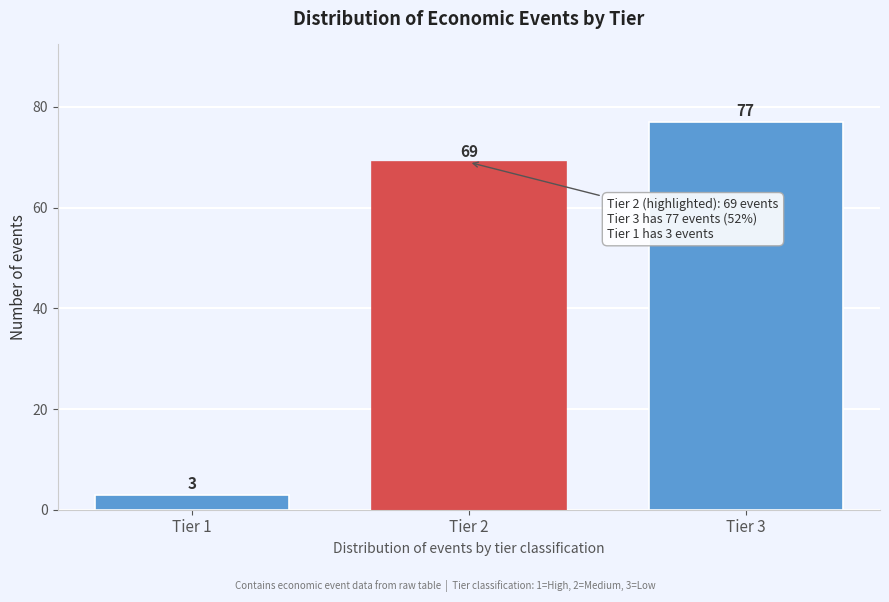

Reading right to left, transcribe all the data shown in this chart.

77	69	3